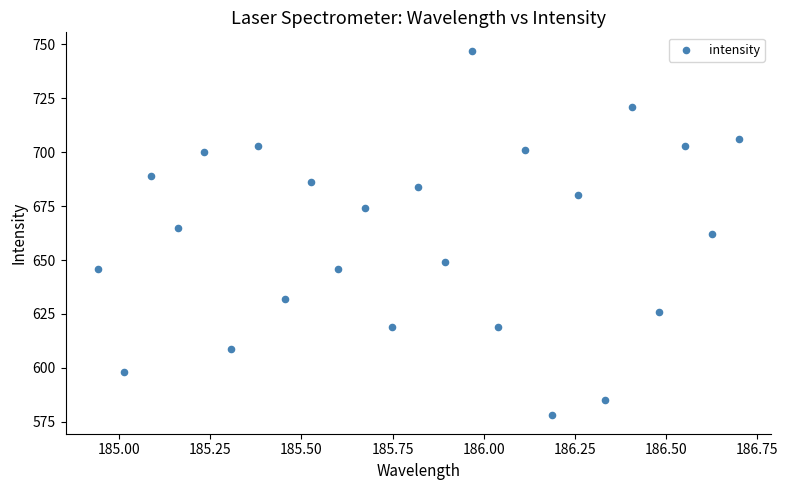

What is the range of Y values (max minus min)?

169